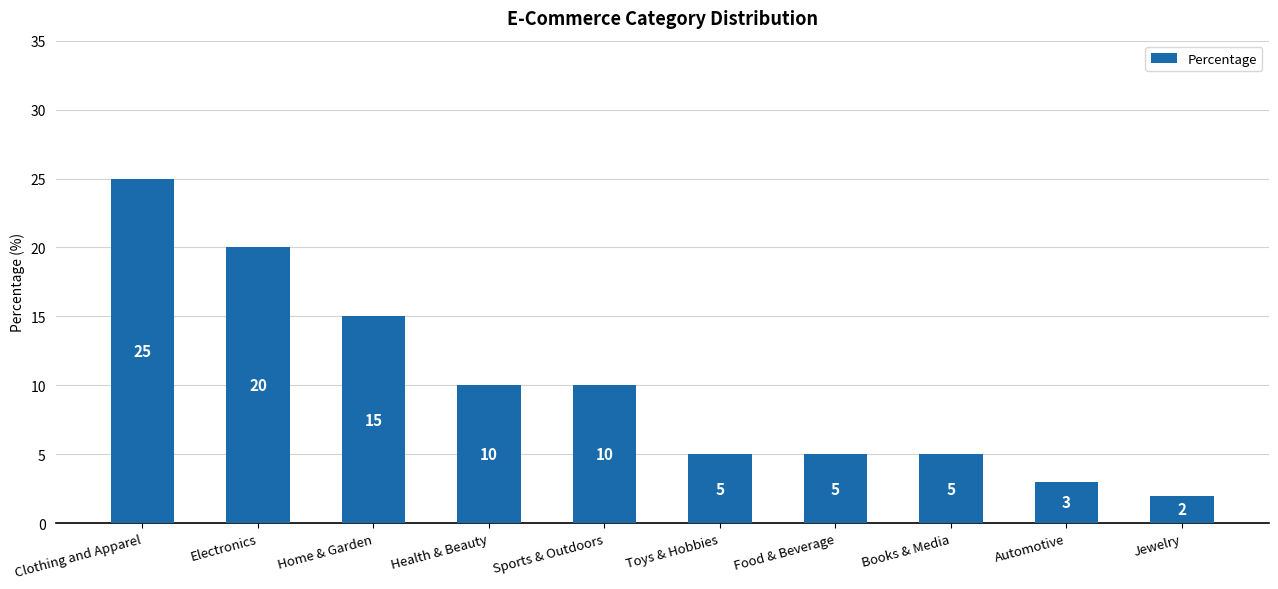

True or false: the data shows 20 at Electronics.

True